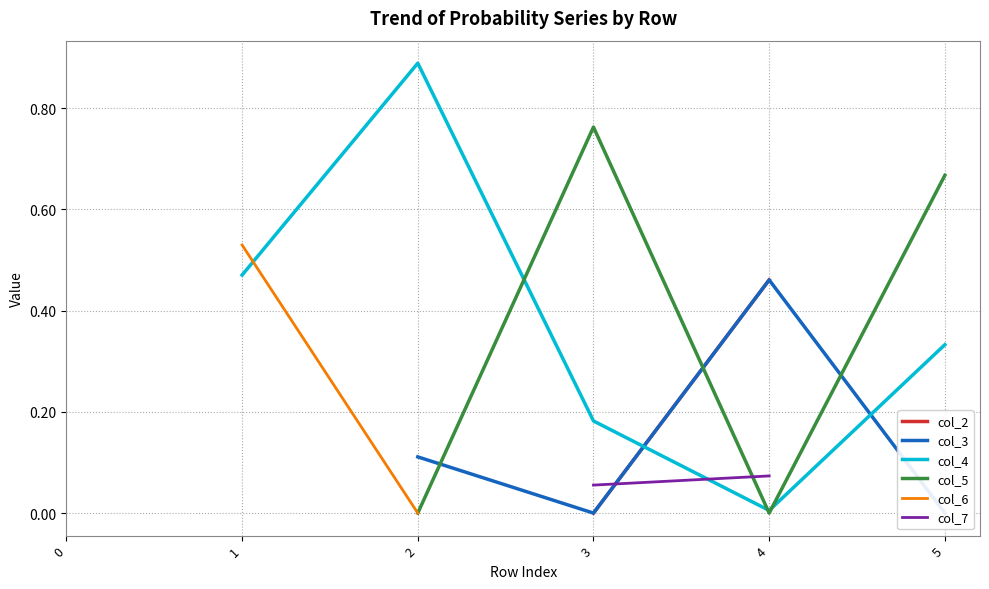

Does the chart display data point markers on the line(s)?

No